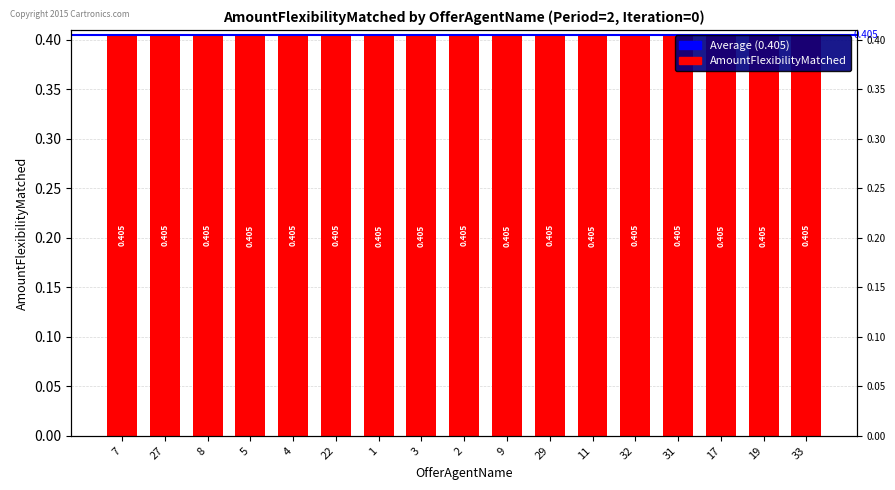

Does the chart contain any negative values?

No